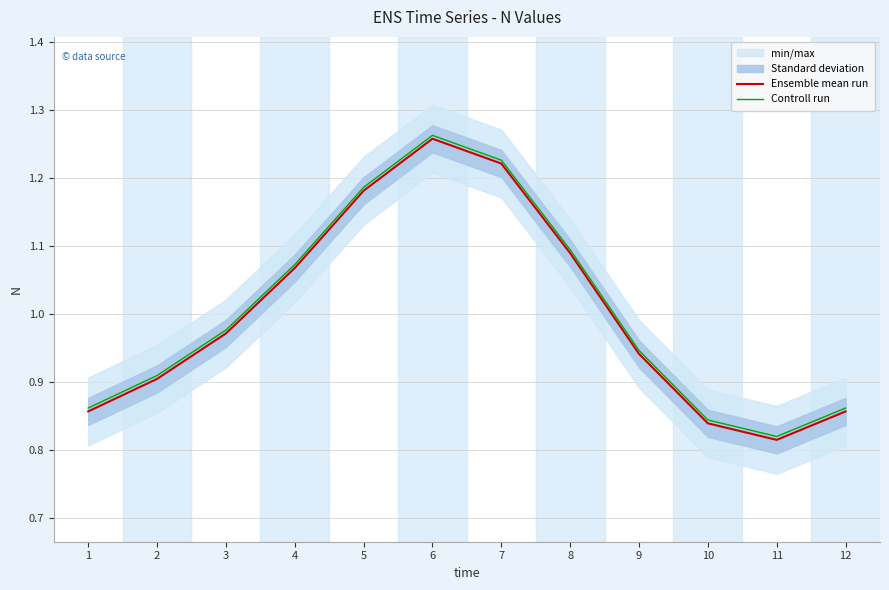

Which series has the largest range (max minus min)?

Ensemble mean run